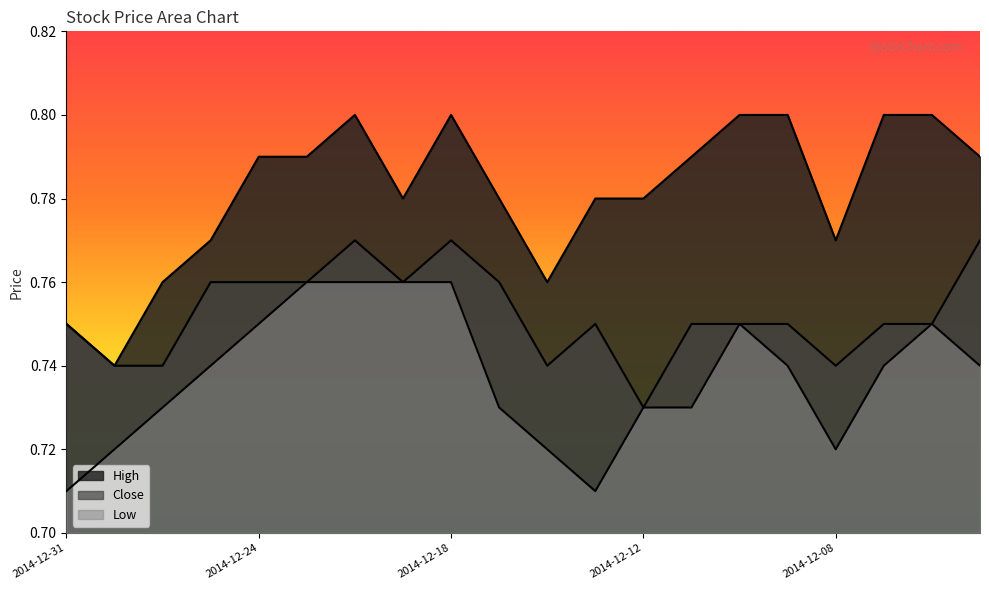

At which label does Low reach its minimum?

2014-12-31